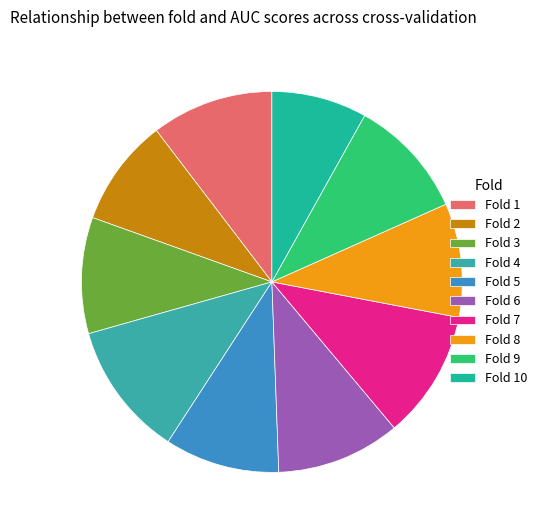

Is it true that Fold 3 is 10% of the pie?

True